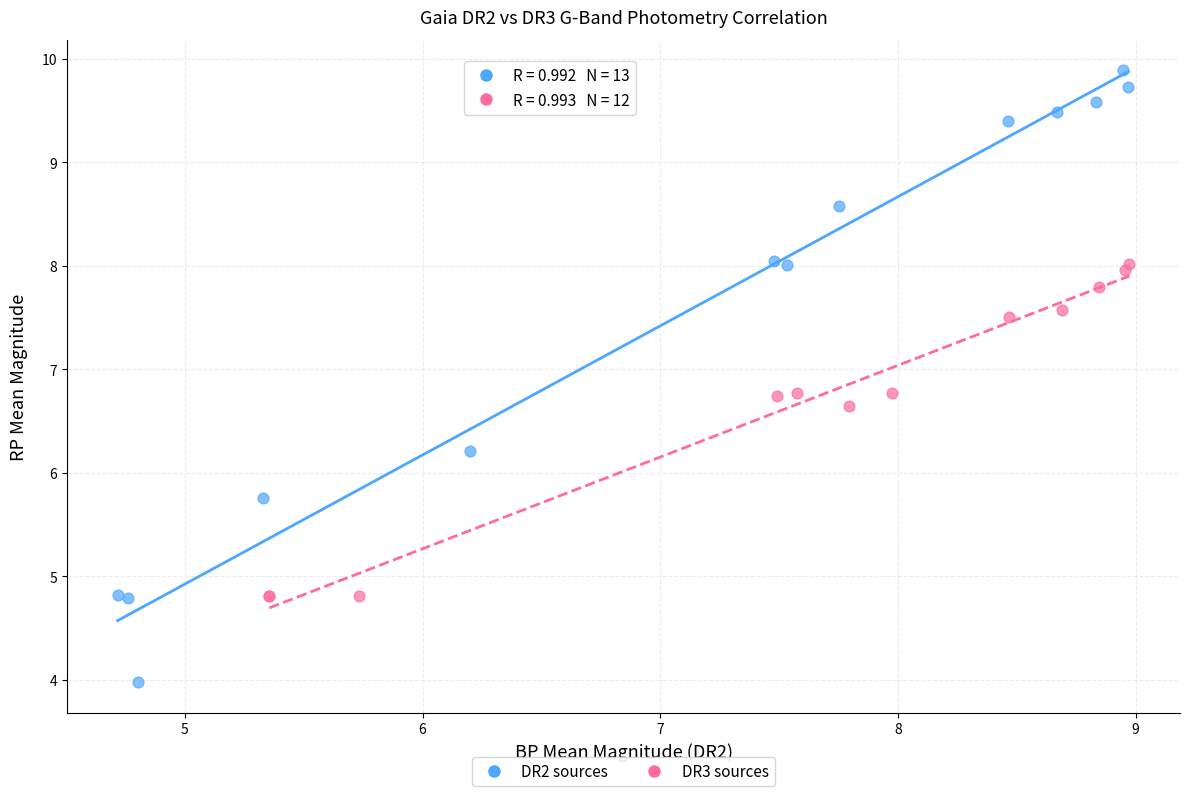

Which series contains the highest Y value?

DR2 sources